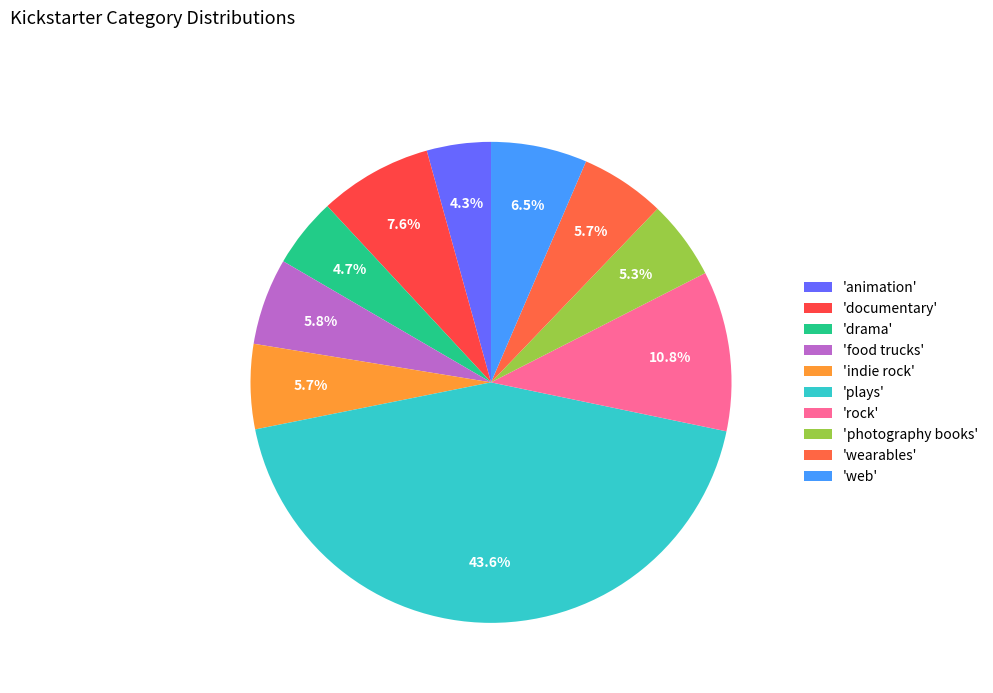

To the nearest percent, what is the difference between the largest and smallest slice percentages?

39%